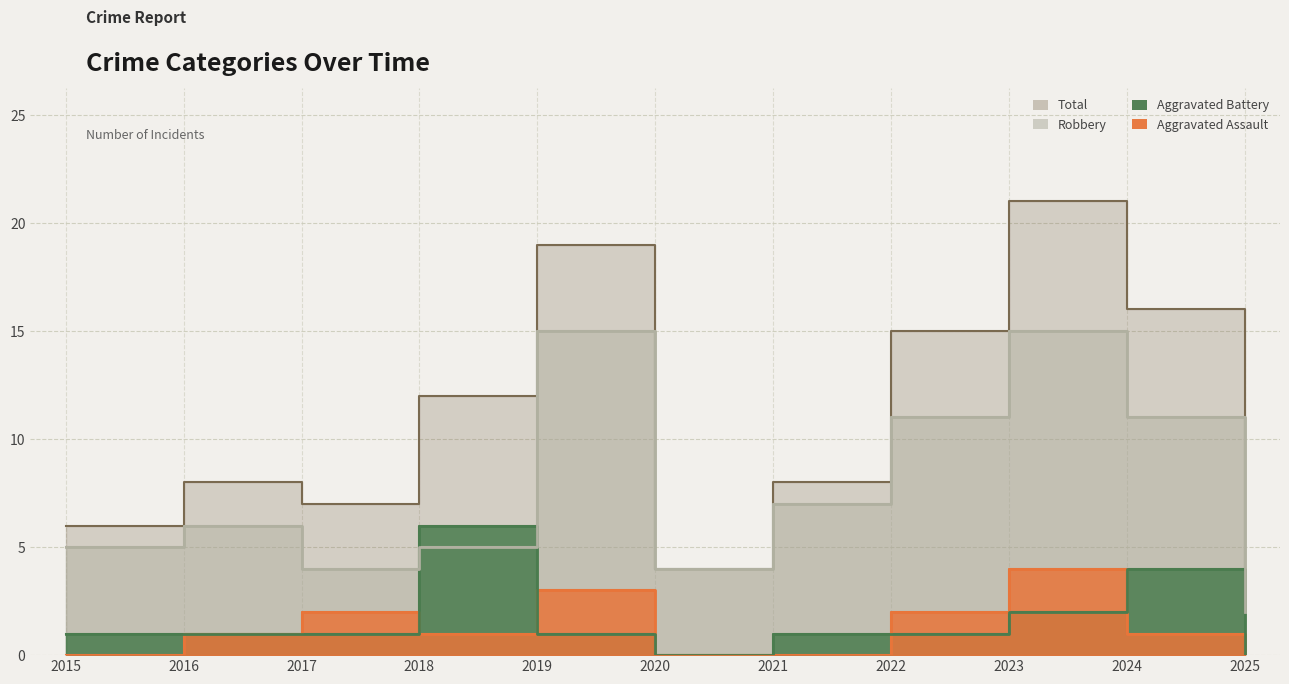

How many interior local valleys does the Robbery series have?

2